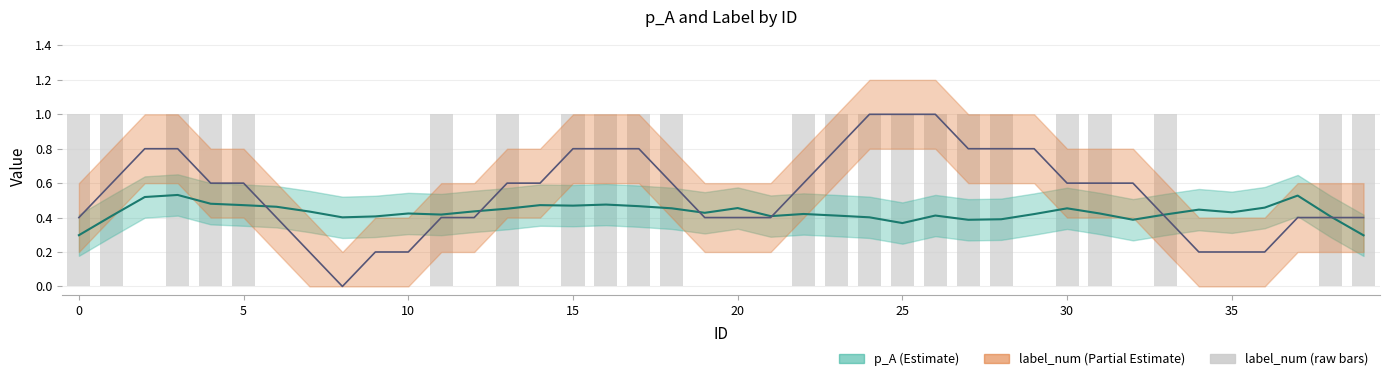

At how many categories does at least one series exceed 0?

40